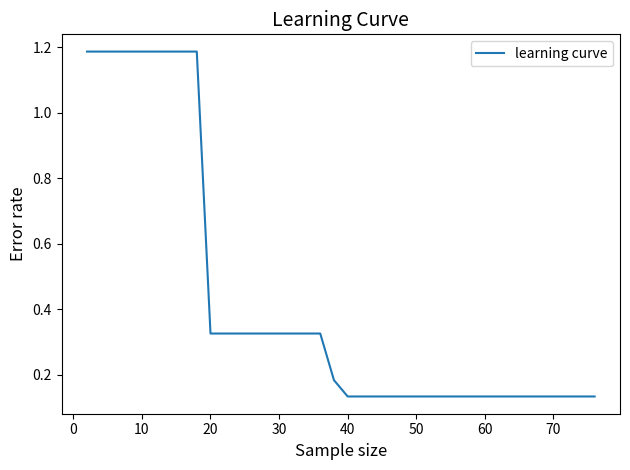

Count the number of data series in this chart.

1